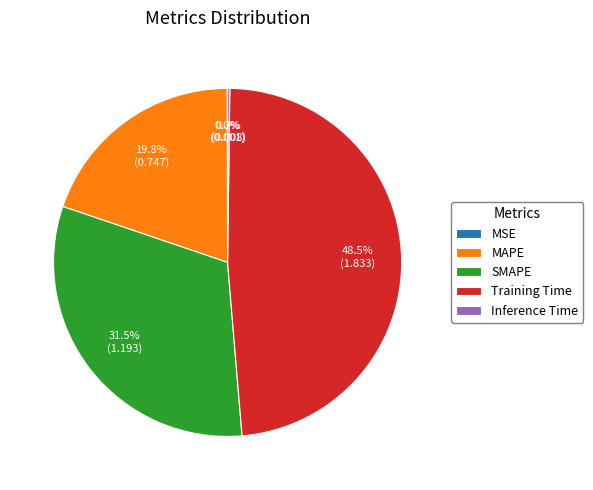

Which has a higher value, SMAPE or Training Time?

Training Time